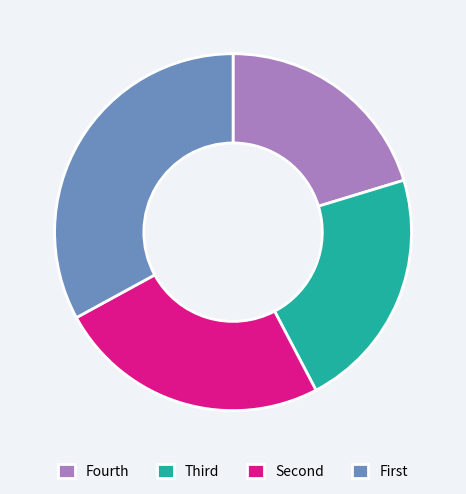

Does any single category account for the majority?

No